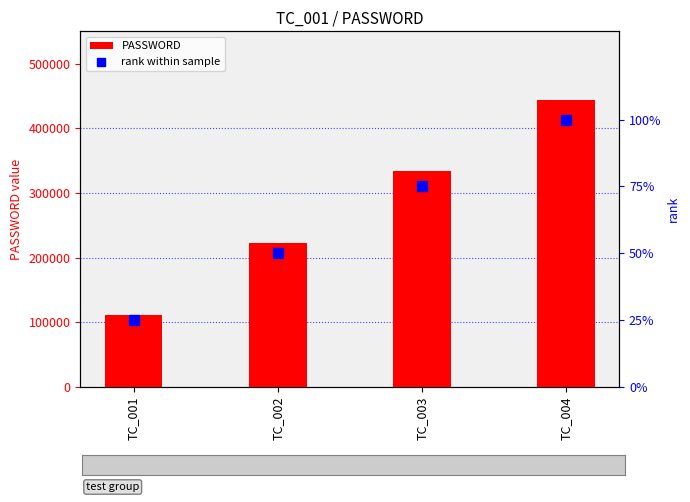

At which category is the sum across all series the highest?

TC_004